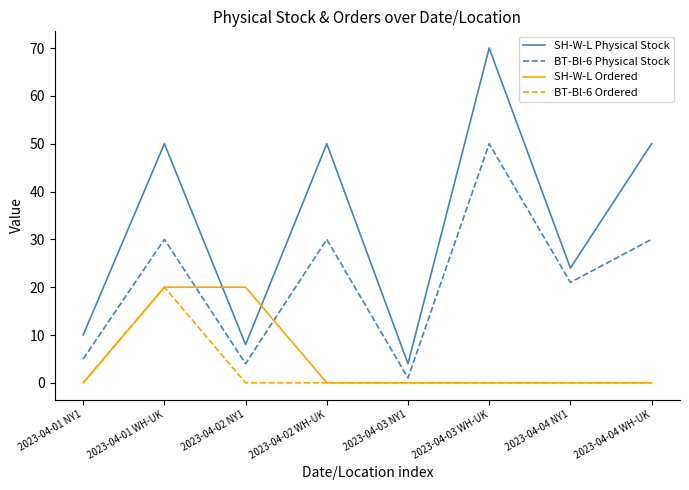

How many lines are shown in the chart?

4